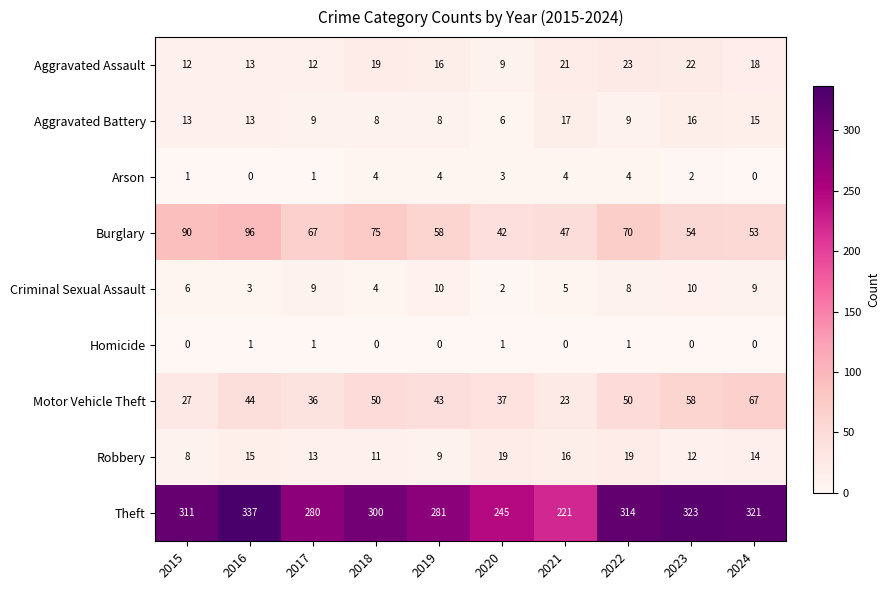

At which category does the chart reach its peak across all series?

2016